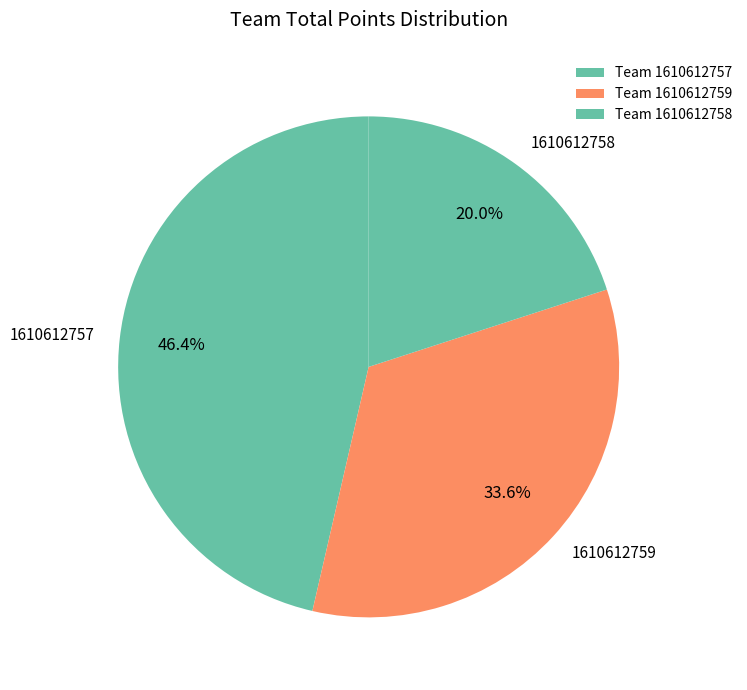

Which has a higher value, 1610612759 or 1610612757?

1610612757